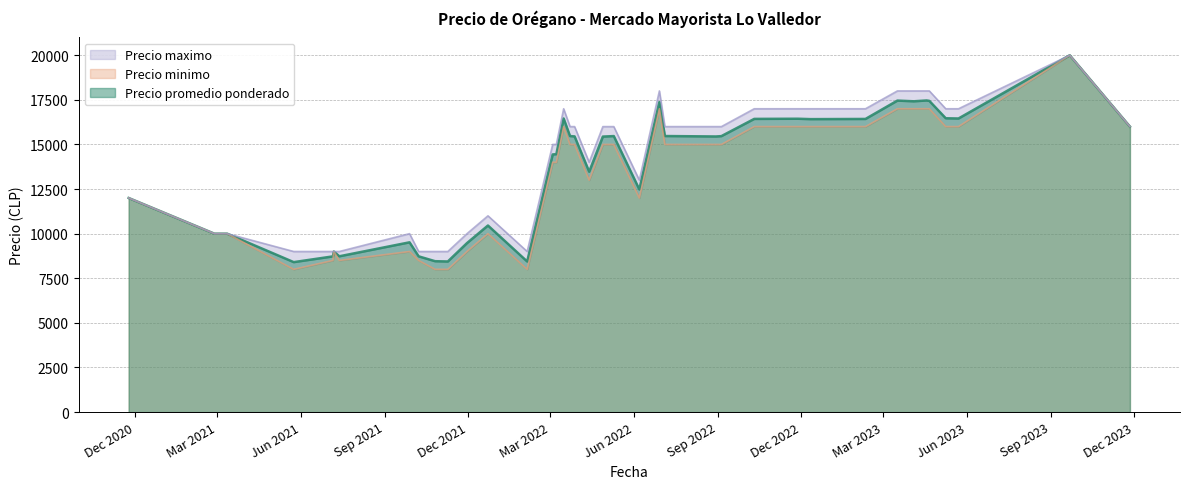

What is the spread (max minus min) of values at 1?

500